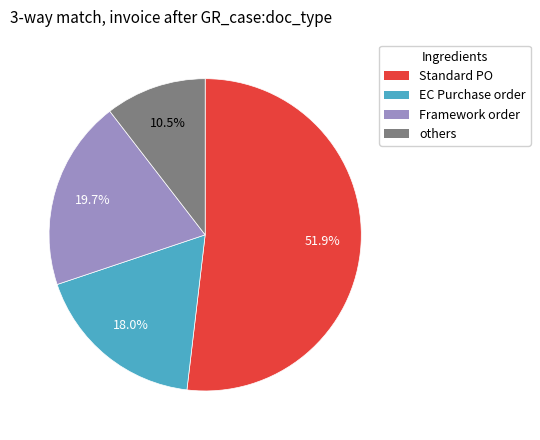

How many slices are in this pie chart?

4